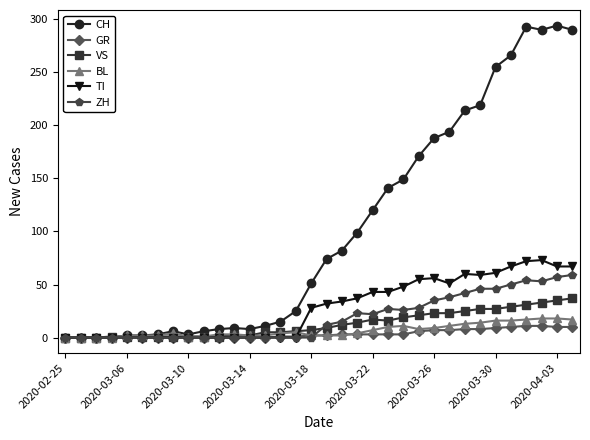

How many values in the TI series are below 32?

17